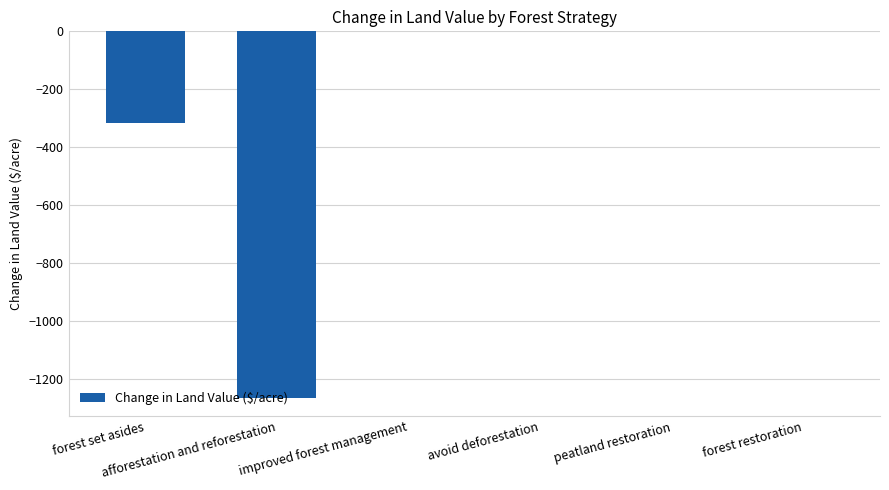

What is the difference between the values at afforestation and reforestation and forest restoration?

1264.2